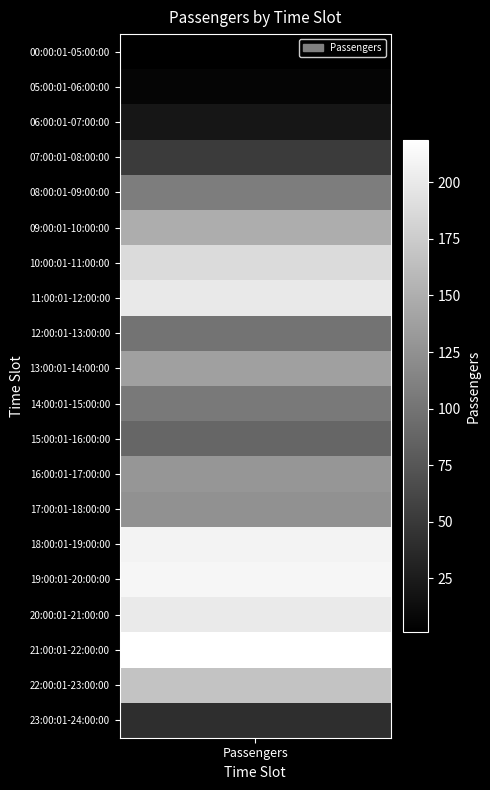

Reading left to right, extract all data points from this chart.

1	6	20	52	108	149	188	200	99	138	105	88	129	125	208	211	201	219	168	41